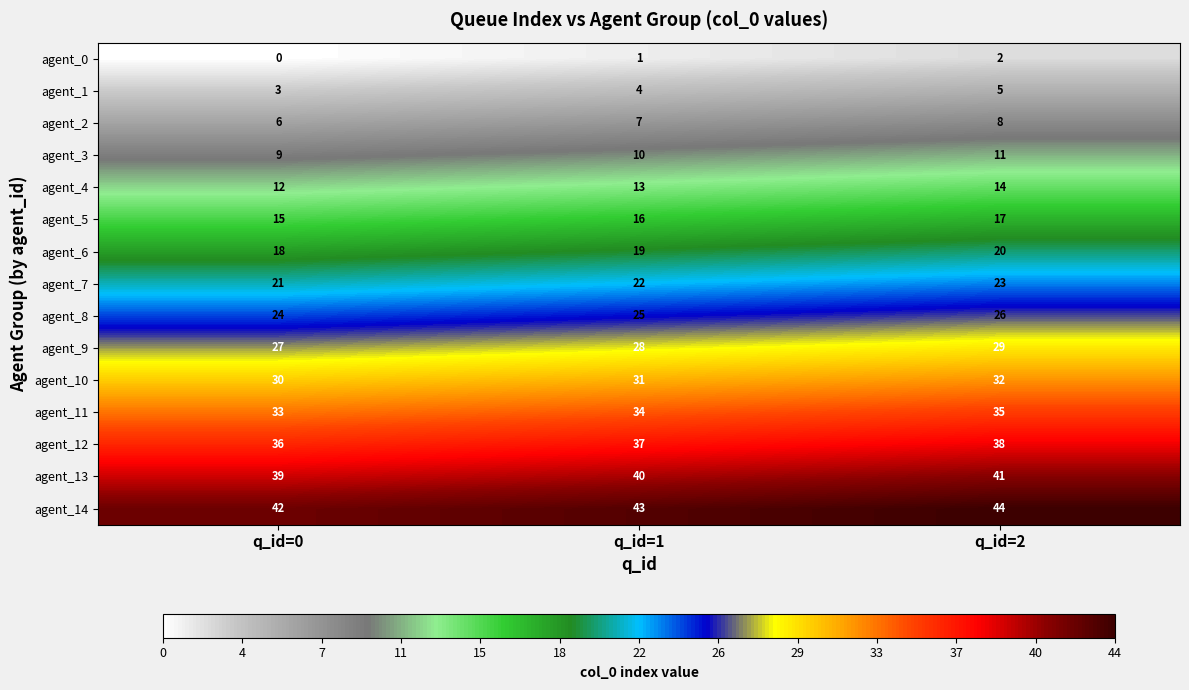

True or false: agent_3 has a value of 4 at q_id=1.

False